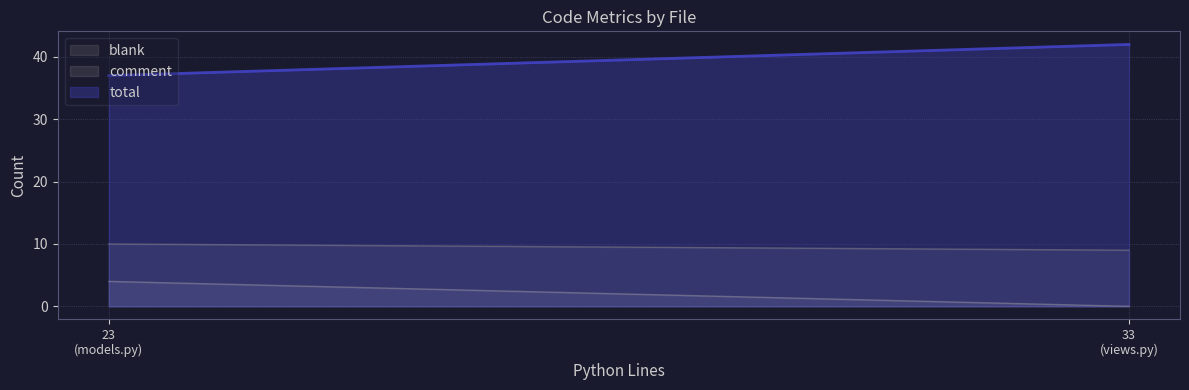

What is the average value of the comment series?

2